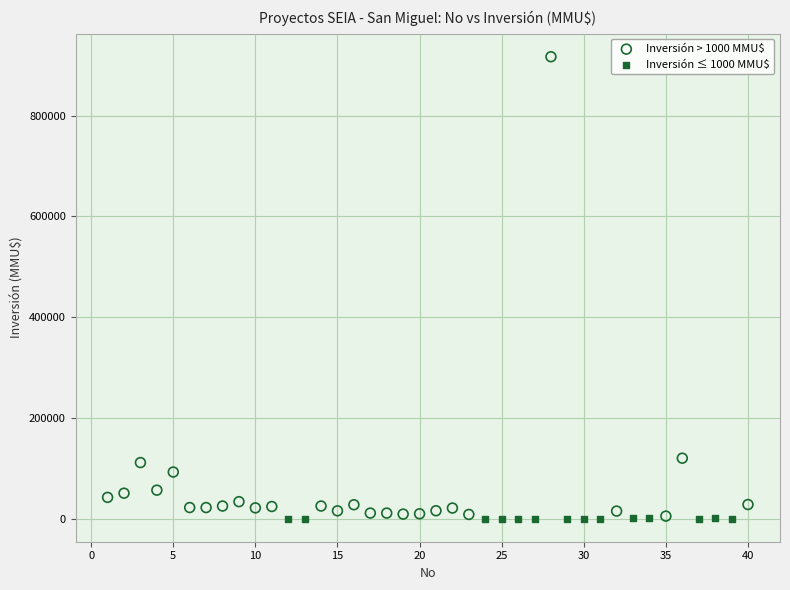

Which series has the widest spread of Y values?

Inversión > 1000 MMU$